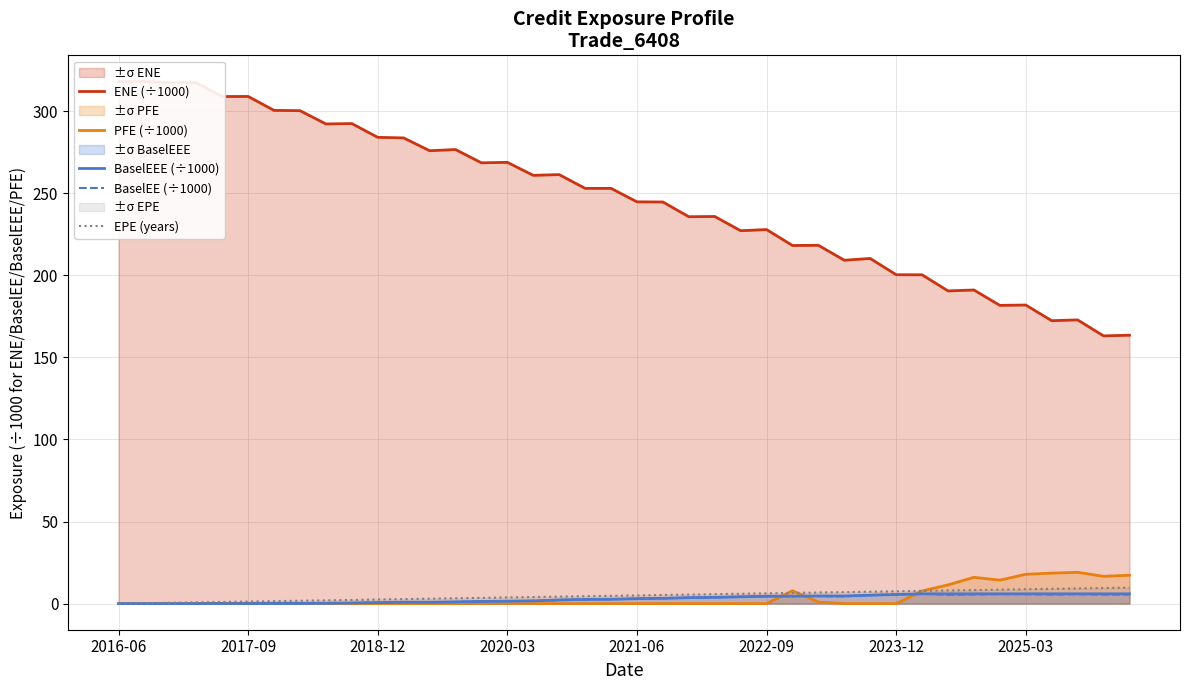

Between 28 and 36, which is larger?

28